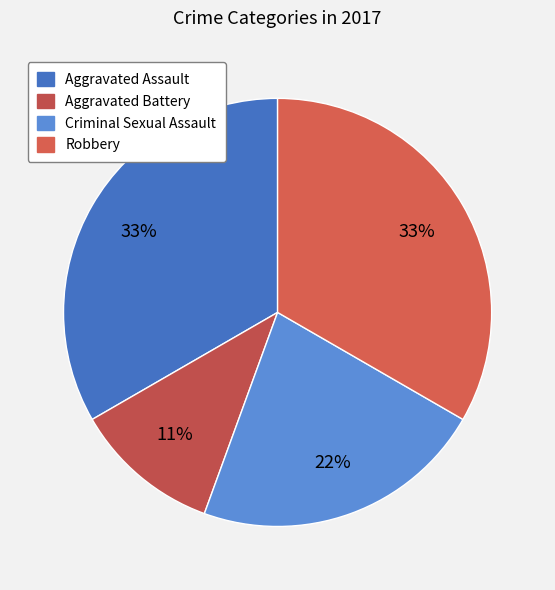

To the nearest percent, what portion does Criminal Sexual Assault represent?

22%